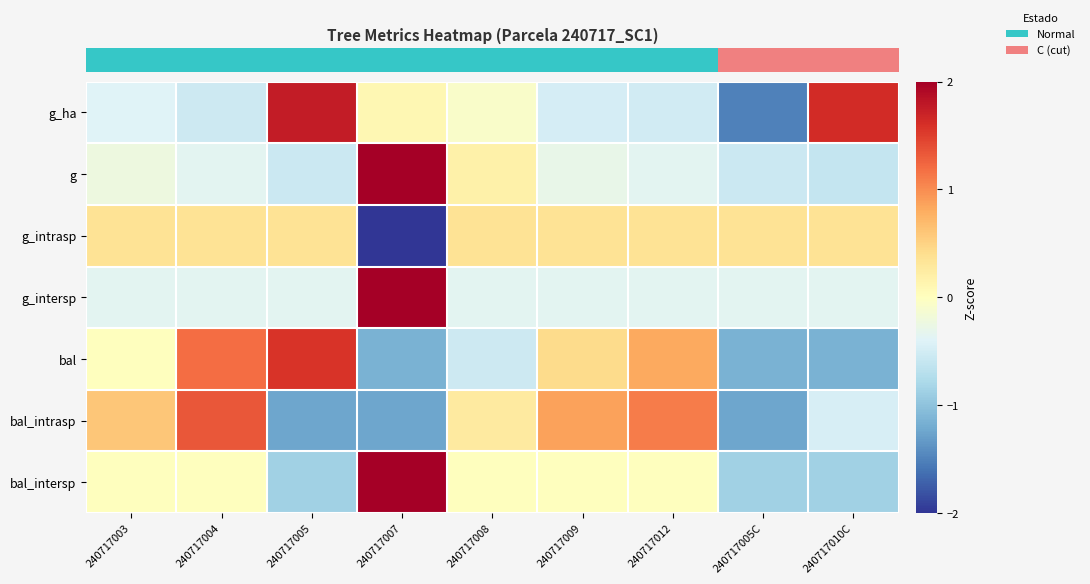

Reading right to left, what are all the values shown in this chart?

row_0: 240717010C=1.6	240717005C=-1.5	240717012=-0.5	240717009=-0.5	240717008=-0.1	240717007=0.1	240717005=1.8	240717004=-0.5	240717003=-0.4
row_1: 240717010C=-0.6	240717005C=-0.6	240717012=-0.3	240717009=-0.3	240717008=0.2	240717007=2.8	240717005=-0.6	240717004=-0.4	240717003=-0.2
row_2: 240717010C=0.4	240717005C=0.4	240717012=0.4	240717009=0.4	240717008=0.4	240717007=-2.8	240717005=0.4	240717004=0.4	240717003=0.4
row_3: 240717010C=-0.4	240717005C=-0.4	240717012=-0.4	240717009=-0.4	240717008=-0.4	240717007=2.8	240717005=-0.4	240717004=-0.4	240717003=-0.4
row_4: 240717010C=-1.2	240717005C=-1.2	240717012=0.8	240717009=0.4	240717008=-0.5	240717007=-1.2	240717005=1.6	240717004=1.2	240717003=0.0
row_5: 240717010C=-0.5	240717005C=-1.2	240717012=1.1	240717009=0.9	240717008=0.3	240717007=-1.2	240717005=-1.2	240717004=1.3	240717003=0.6
row_6: 240717010C=-0.9	240717005C=-0.9	240717012=0.0	240717009=0.0	240717008=0.0	240717007=2.6	240717005=-0.9	240717004=0.0	240717003=0.0